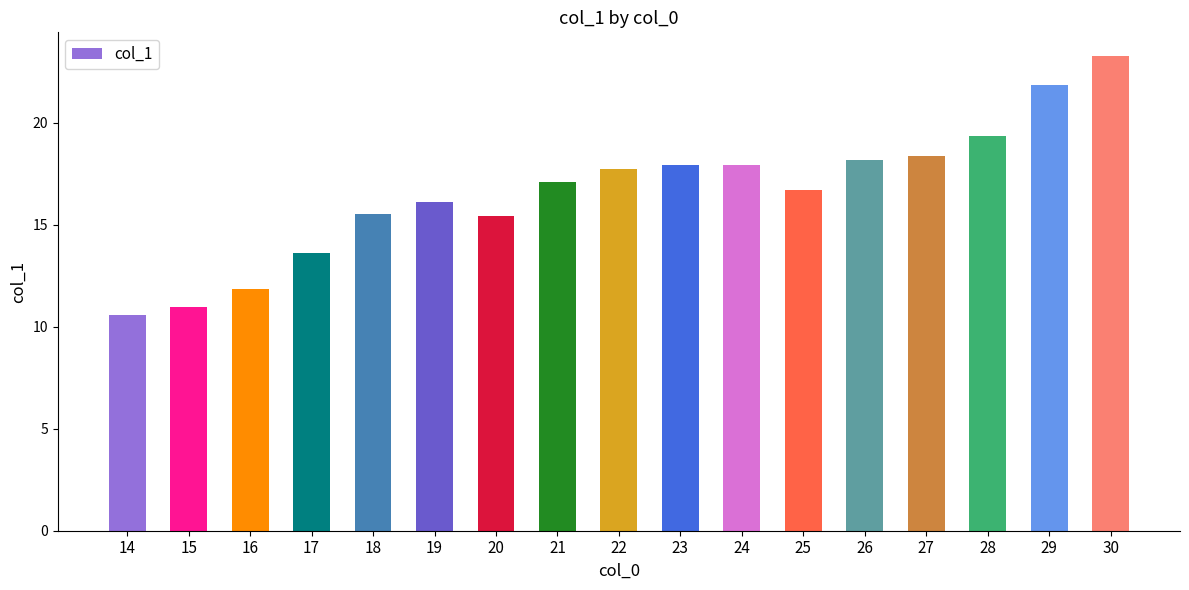

Which label corresponds to the largest value in the chart?

30